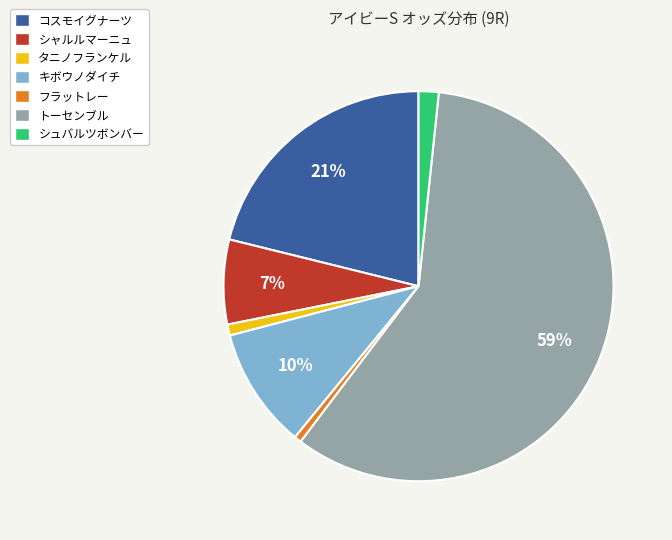

Is it true that シュバルツボンバー is 7% of the pie?

False